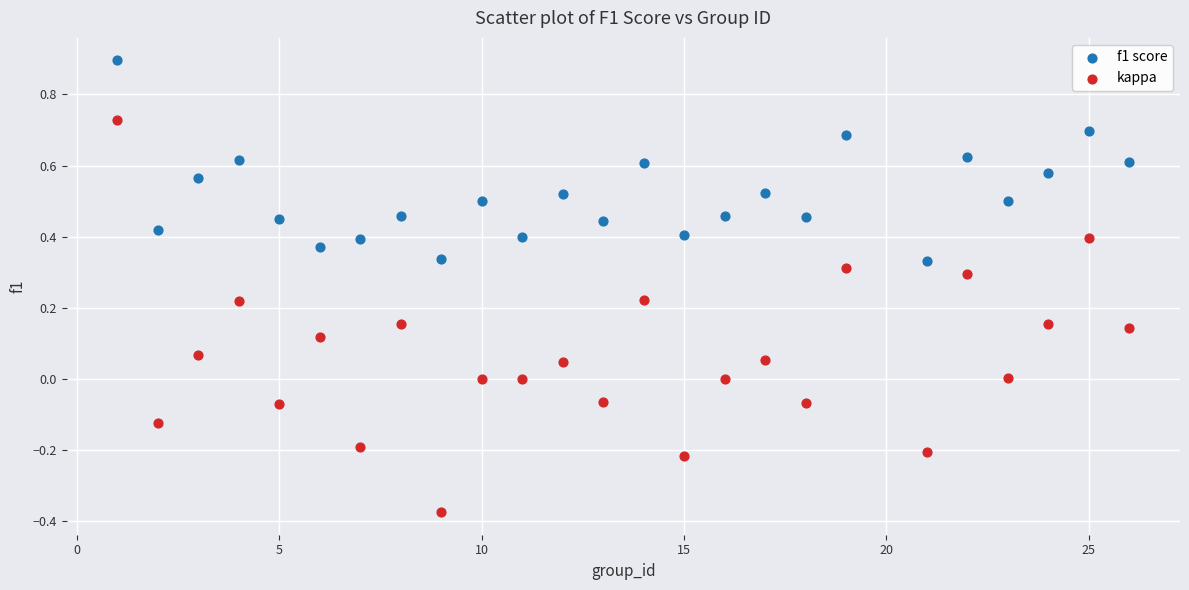

Which series has the widest spread of Y values?

kappa